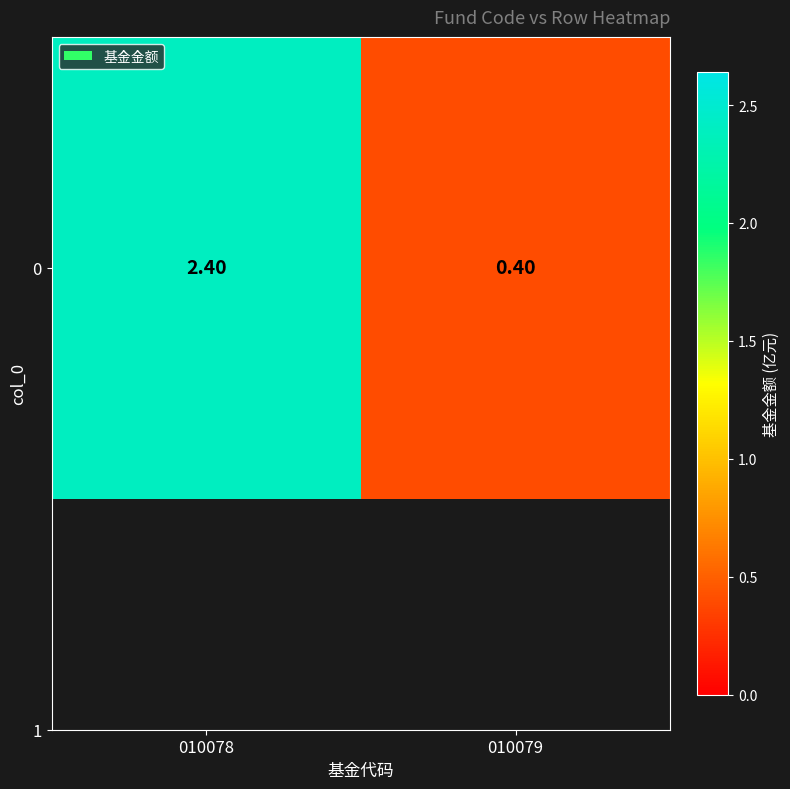

The chart shows a value of 0.2 at 010079. True or false?

False